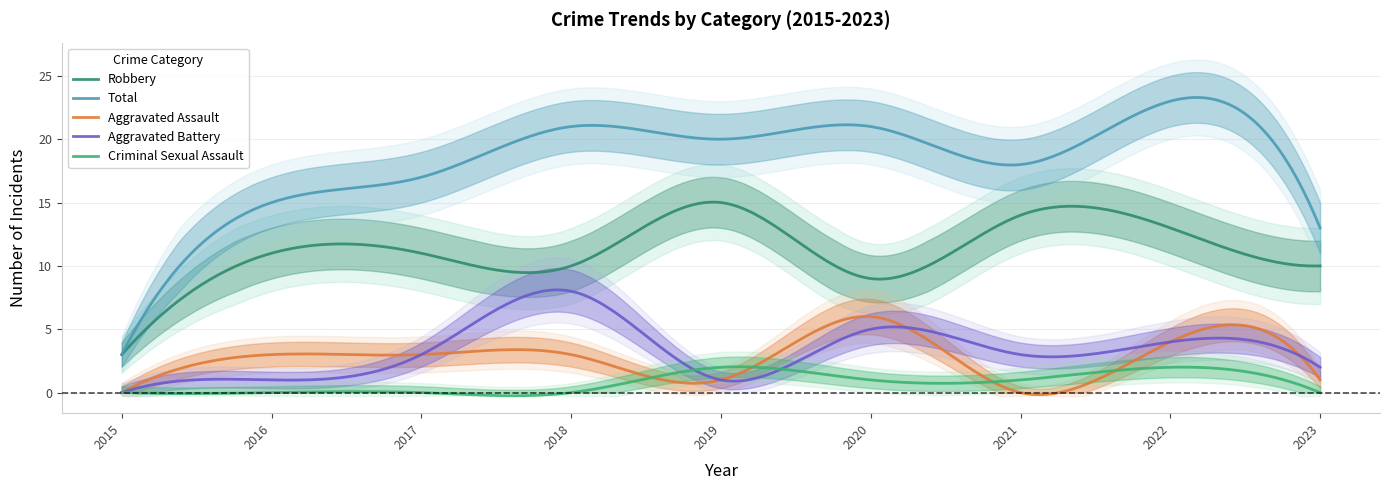

Is it true that Total equals 20 at 2019?

True